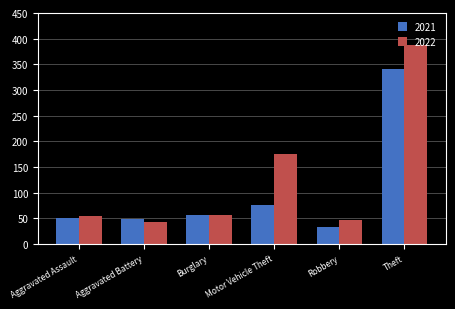

Between Burglary and Motor Vehicle Theft, which series saw the biggest shift?

2022